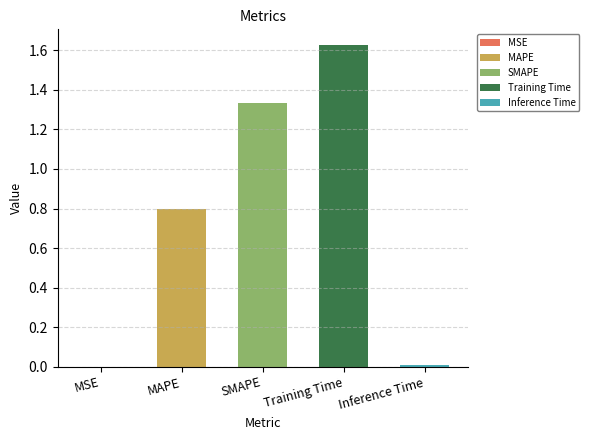

What position from the right is MSE?

5